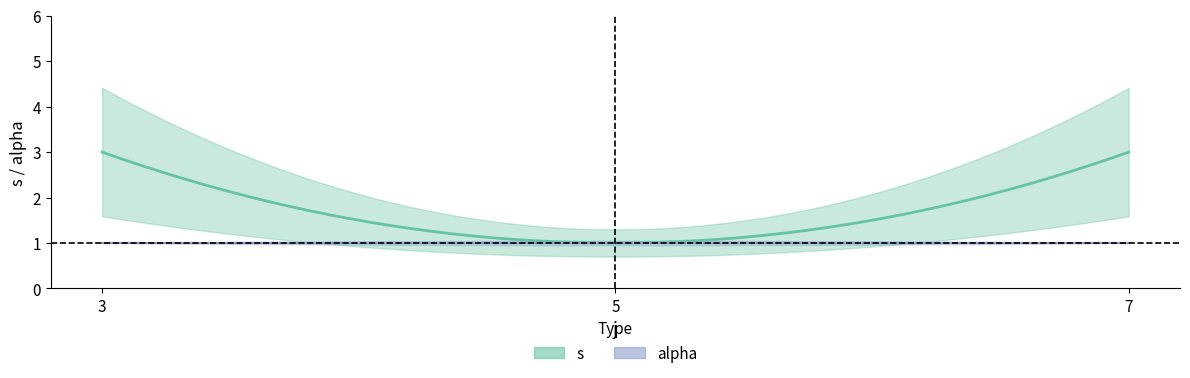

What is the average value of the alpha series?

1